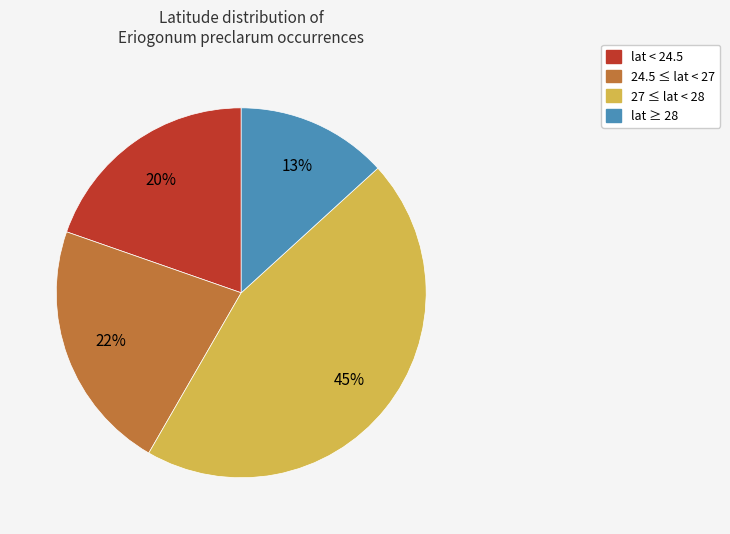

To the nearest percent, what is the difference between the largest and smallest slice percentages?

32%